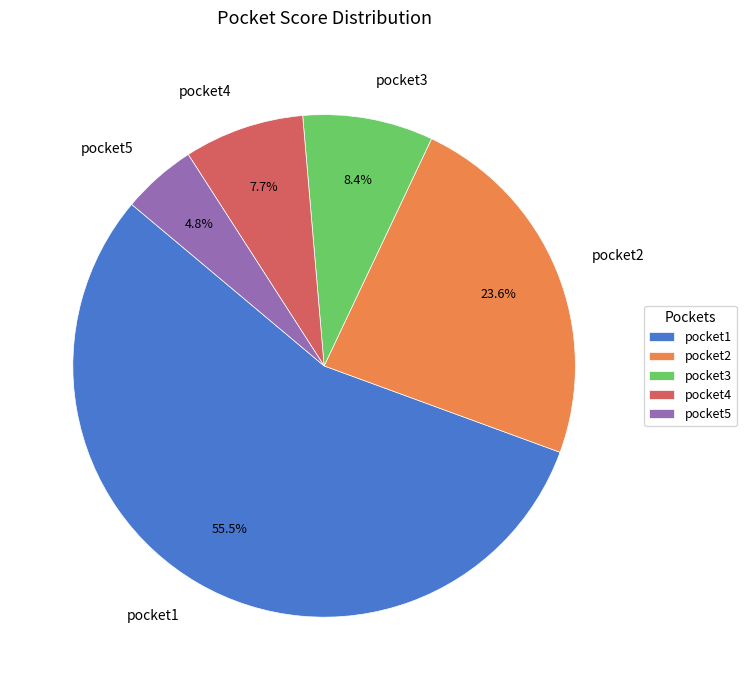

How many slices are in this pie chart?

5